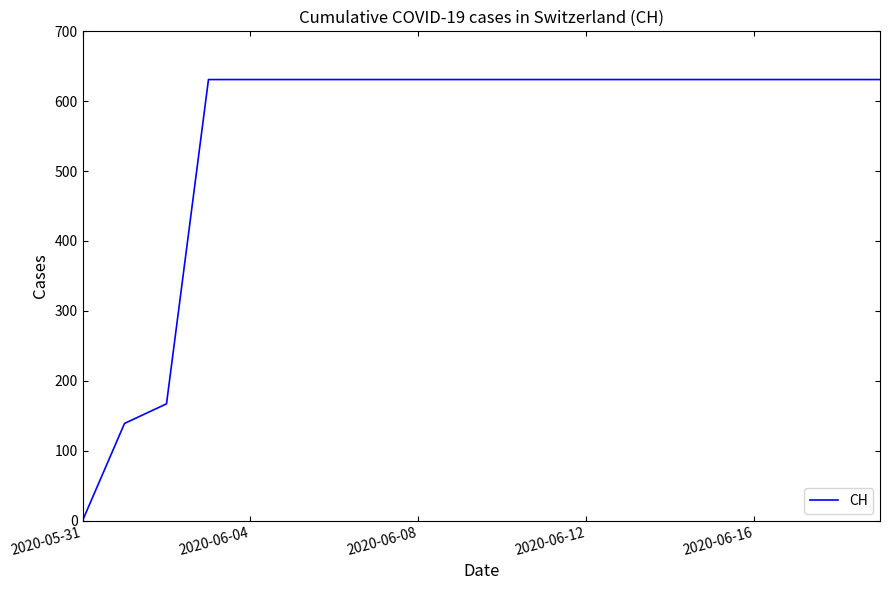

What is the maximum value shown in the chart?

631